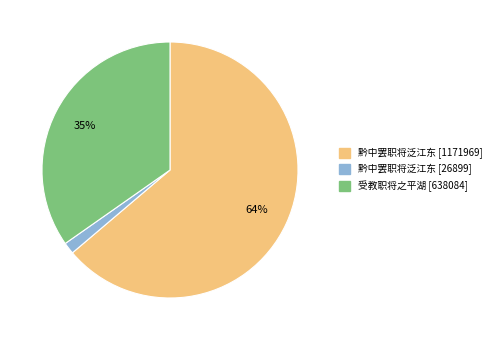

To the nearest percent, what is the average slice percentage?

33%